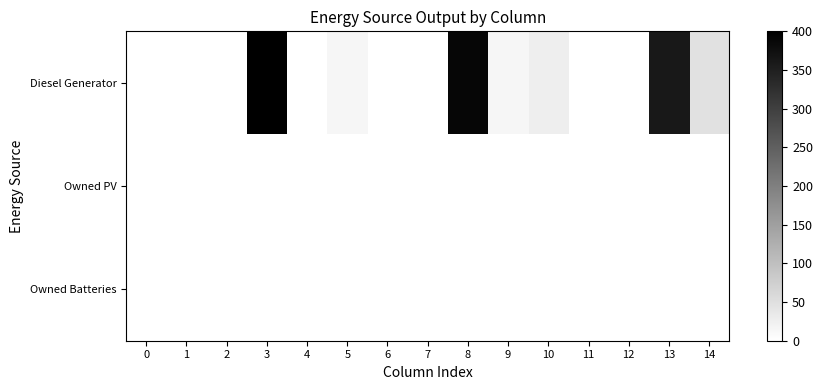

What is the maximum value shown in the chart?

400